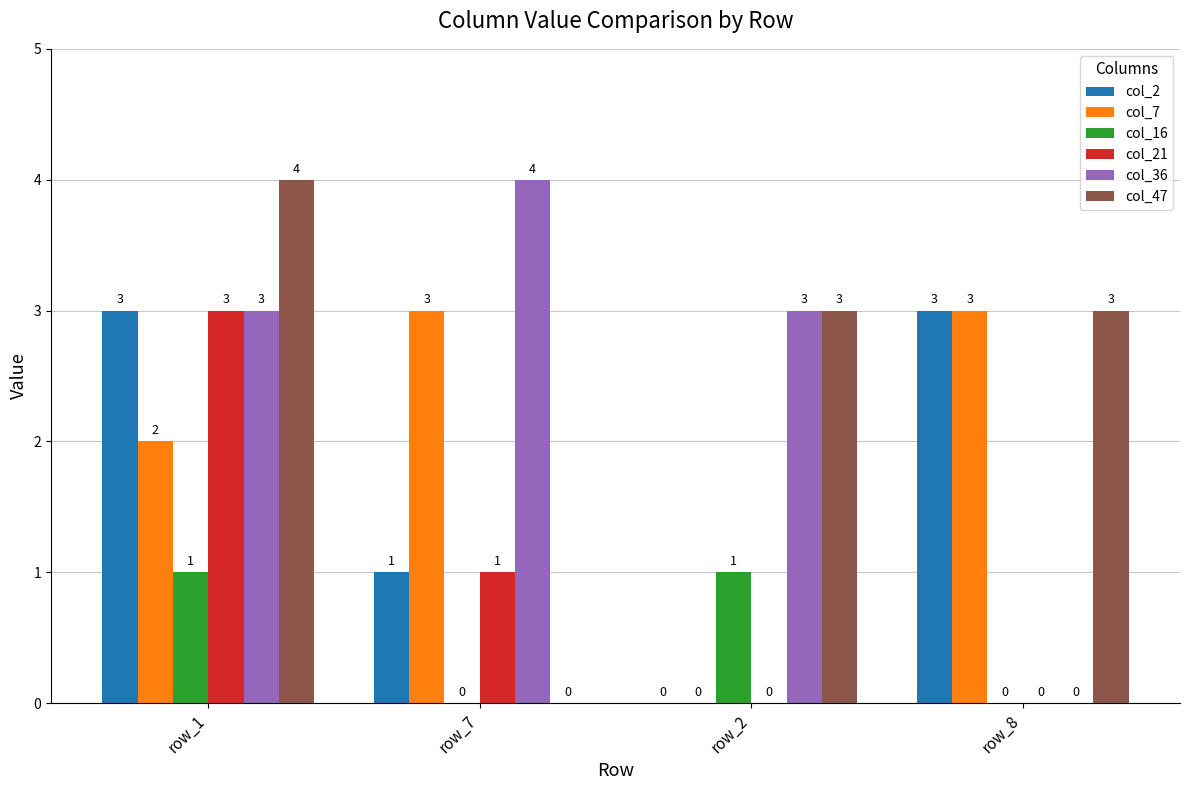

Between row_7 and row_8, which series saw the biggest shift?

col_36